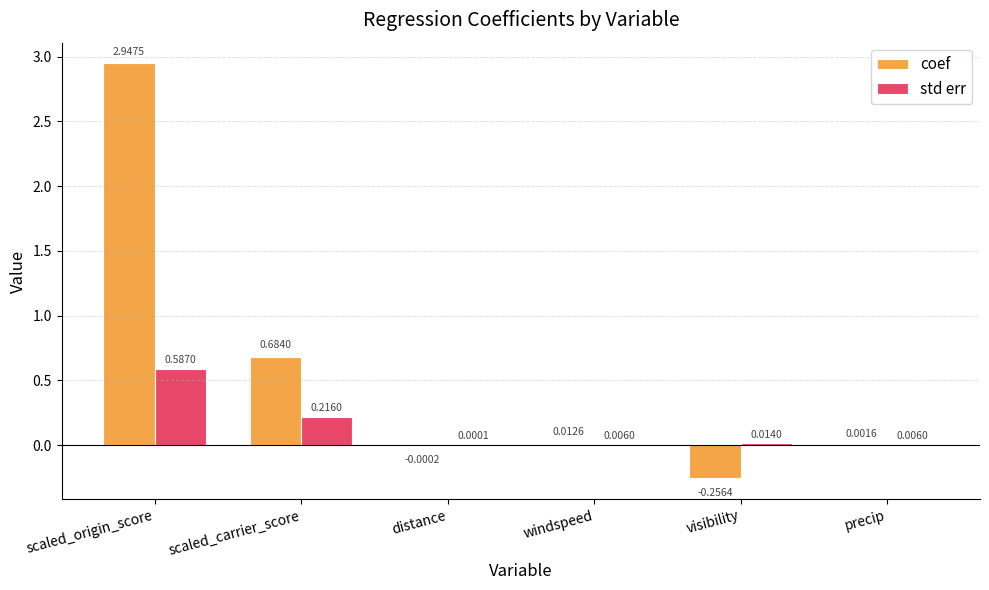

Where is coef nearest to the value 1?

scaled_carrier_score